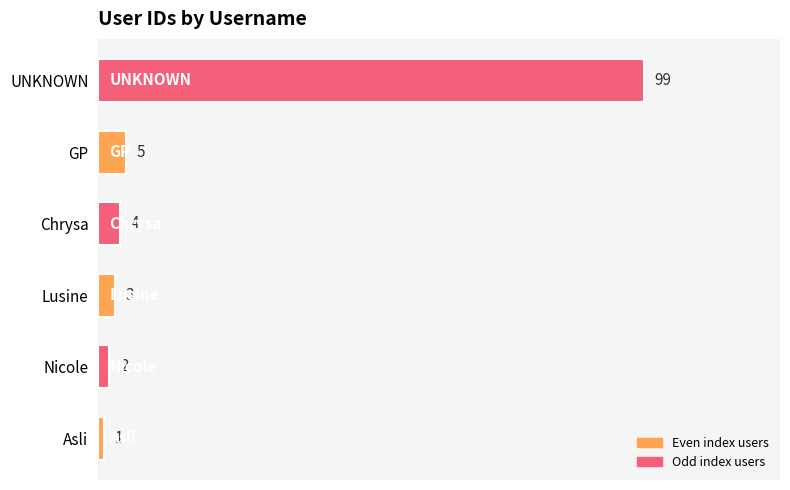

What is the minimum value shown in the chart?

1